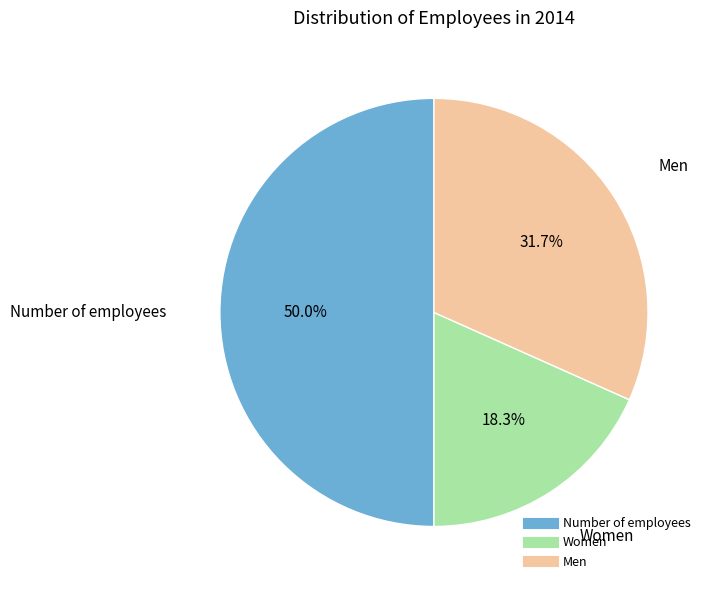

The Number of employees slice represents 44% of the pie. True or false?

False